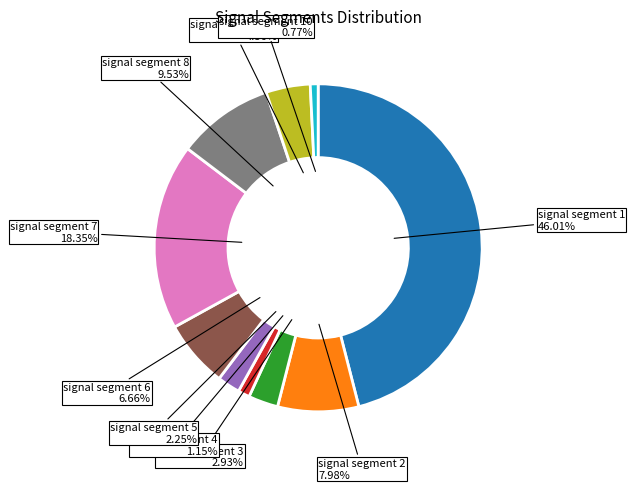

Is there any slice that represents more than half of the pie?

No